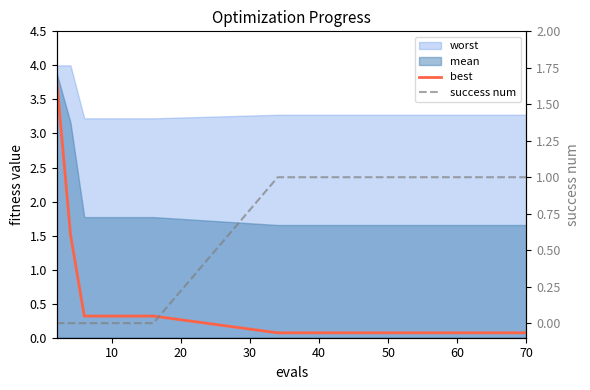

True or false: success num has a value of 1.7 at 9.

False